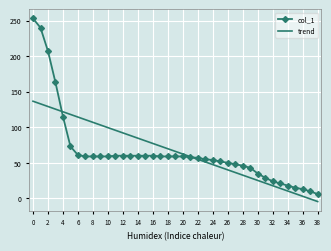

List the series in order of their peak value, highest first.

col_1, trend